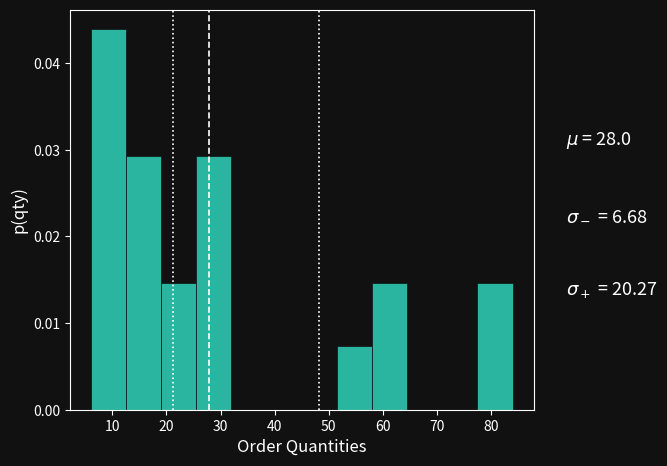

Which range on the x-axis has the tallest bar?

6.0 to 12.5